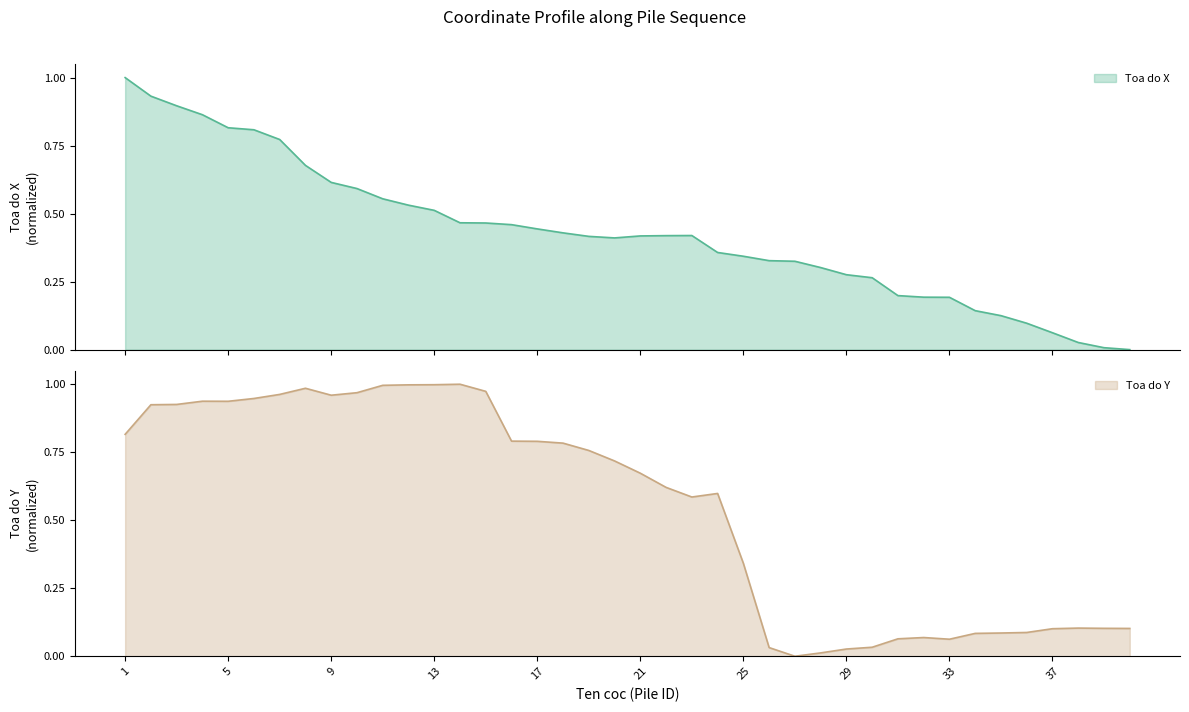

At which label does Toa do Y reach its peak?

14